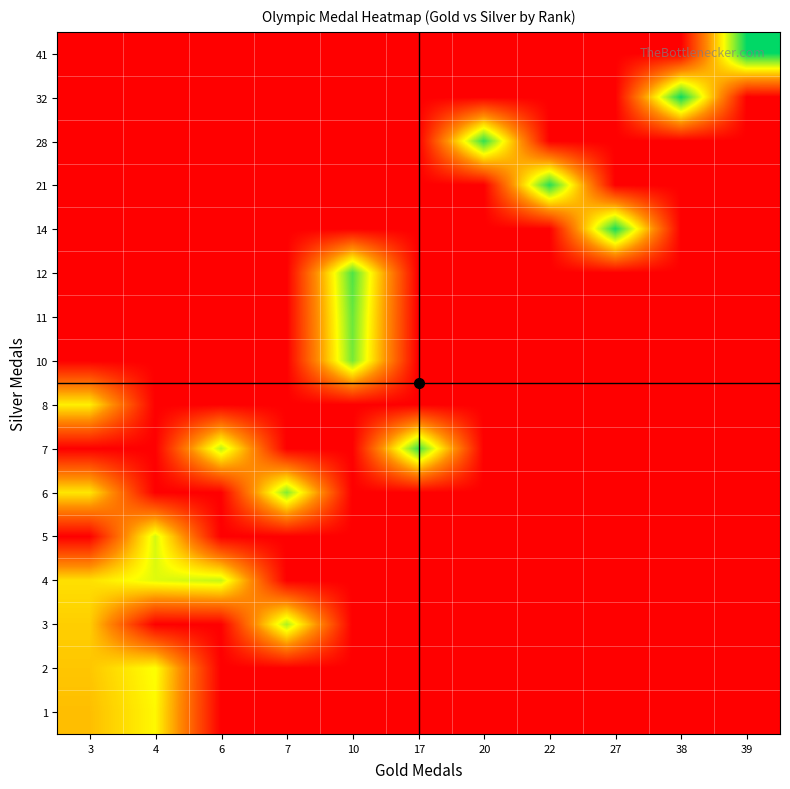

What is the total value across all series at 6?

815